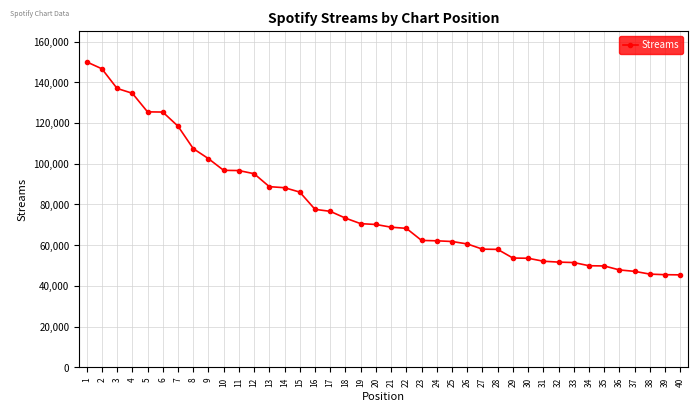

What is the average value?

79034